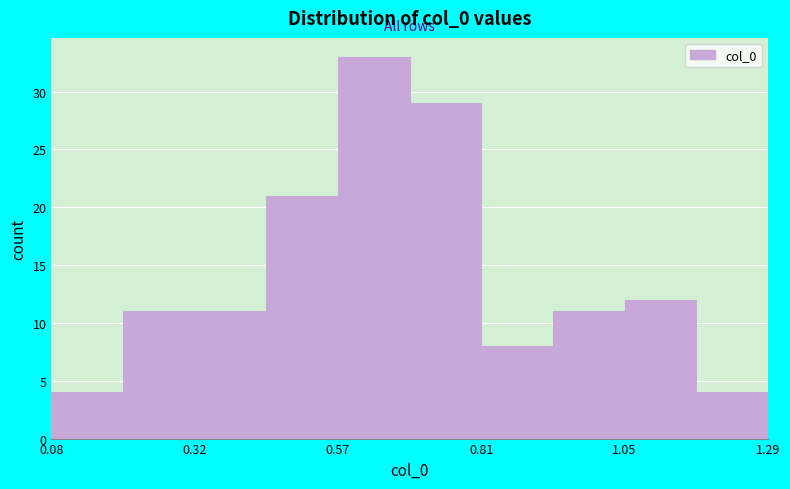

Around what value on the x-axis is the tallest bar? Give the approximate position of its centre, as read against the axis.

0.65